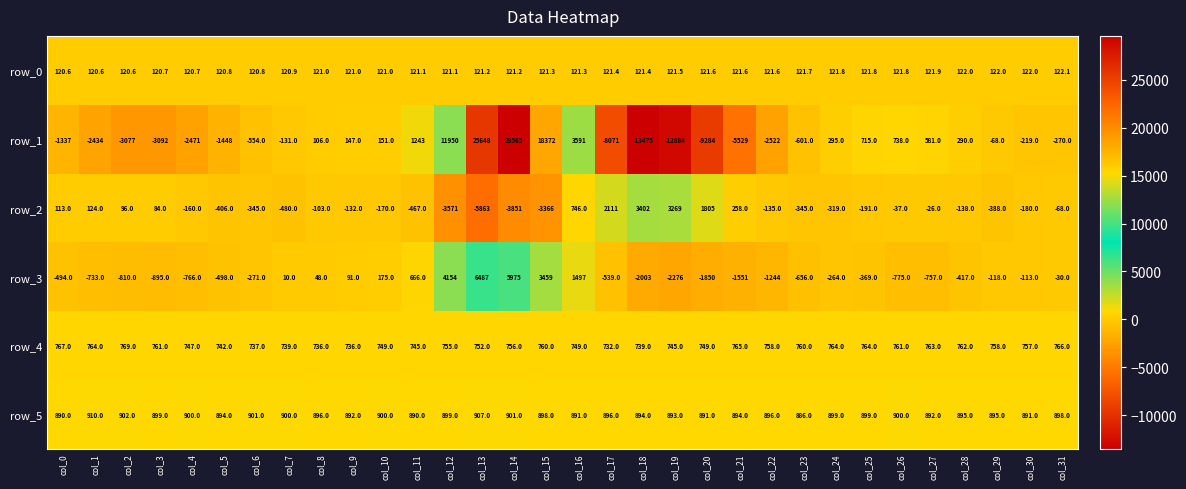

Reading left to right, transcribe all the data shown in this chart.

row_0: col_0=120.6	col_1=120.6	col_2=120.6	col_3=120.7	col_4=120.7	col_5=120.8	col_6=120.8	col_7=120.9	col_8=121.0	col_9=121.0	col_10=121.0	col_11=121.1	col_12=121.1	col_13=121.2	col_14=121.2	col_15=121.3	col_16=121.3	col_17=121.4	col_18=121.4	col_19=121.5	col_20=121.6	col_21=121.6	col_22=121.6	col_23=121.7	col_24=121.8	col_25=121.8	col_26=121.8	col_27=121.9	col_28=122.0	col_29=122.0	col_30=122.0	col_31=122.1
row_1: col_0=-1337.0	col_1=-2434.0	col_2=-3077.0	col_3=-3092.0	col_4=-2471.0	col_5=-1448.0	col_6=-554.0	col_7=-131.0	col_8=106.0	col_9=147.0	col_10=151.0	col_11=1243.0	col_12=11950.0	col_13=25648.0	col_14=29565.0	col_15=18372.0	col_16=3591.0	col_17=-8071.0	col_18=-13475.0	col_19=-12884.0	col_20=-9284.0	col_21=-5529.0	col_22=-2522.0	col_23=-601.0	col_24=295.0	col_25=715.0	col_26=738.0	col_27=581.0	col_28=290.0	col_29=-68.0	col_30=-219.0	col_31=-270.0
row_2: col_0=113.0	col_1=124.0	col_2=96.0	col_3=84.0	col_4=-160.0	col_5=-406.0	col_6=-345.0	col_7=-480.0	col_8=-103.0	col_9=-132.0	col_10=-170.0	col_11=-467.0	col_12=-3571.0	col_13=-5863.0	col_14=-3851.0	col_15=-3366.0	col_16=746.0	col_17=2111.0	col_18=3402.0	col_19=3269.0	col_20=1805.0	col_21=258.0	col_22=-135.0	col_23=-345.0	col_24=-319.0	col_25=-191.0	col_26=-37.0	col_27=-26.0	col_28=-138.0	col_29=-388.0	col_30=-180.0	col_31=-68.0
row_3: col_0=-494.0	col_1=-733.0	col_2=-810.0	col_3=-895.0	col_4=-766.0	col_5=-498.0	col_6=-271.0	col_7=10.0	col_8=48.0	col_9=91.0	col_10=175.0	col_11=666.0	col_12=4154.0	col_13=6487.0	col_14=5975.0	col_15=3459.0	col_16=1497.0	col_17=-539.0	col_18=-2003.0	col_19=-2276.0	col_20=-1850.0	col_21=-1551.0	col_22=-1244.0	col_23=-656.0	col_24=-264.0	col_25=-369.0	col_26=-775.0	col_27=-757.0	col_28=-417.0	col_29=-118.0	col_30=-113.0	col_31=-30.0
row_4: col_0=767.0	col_1=764.0	col_2=769.0	col_3=761.0	col_4=747.0	col_5=742.0	col_6=737.0	col_7=739.0	col_8=736.0	col_9=736.0	col_10=749.0	col_11=745.0	col_12=755.0	col_13=752.0	col_14=756.0	col_15=760.0	col_16=749.0	col_17=732.0	col_18=739.0	col_19=745.0	col_20=749.0	col_21=765.0	col_22=758.0	col_23=760.0	col_24=764.0	col_25=764.0	col_26=761.0	col_27=763.0	col_28=762.0	col_29=758.0	col_30=757.0	col_31=766.0
row_5: col_0=890.0	col_1=910.0	col_2=902.0	col_3=899.0	col_4=900.0	col_5=894.0	col_6=901.0	col_7=900.0	col_8=896.0	col_9=892.0	col_10=900.0	col_11=890.0	col_12=899.0	col_13=907.0	col_14=901.0	col_15=898.0	col_16=891.0	col_17=896.0	col_18=894.0	col_19=893.0	col_20=891.0	col_21=894.0	col_22=896.0	col_23=886.0	col_24=899.0	col_25=899.0	col_26=900.0	col_27=892.0	col_28=895.0	col_29=895.0	col_30=891.0	col_31=898.0